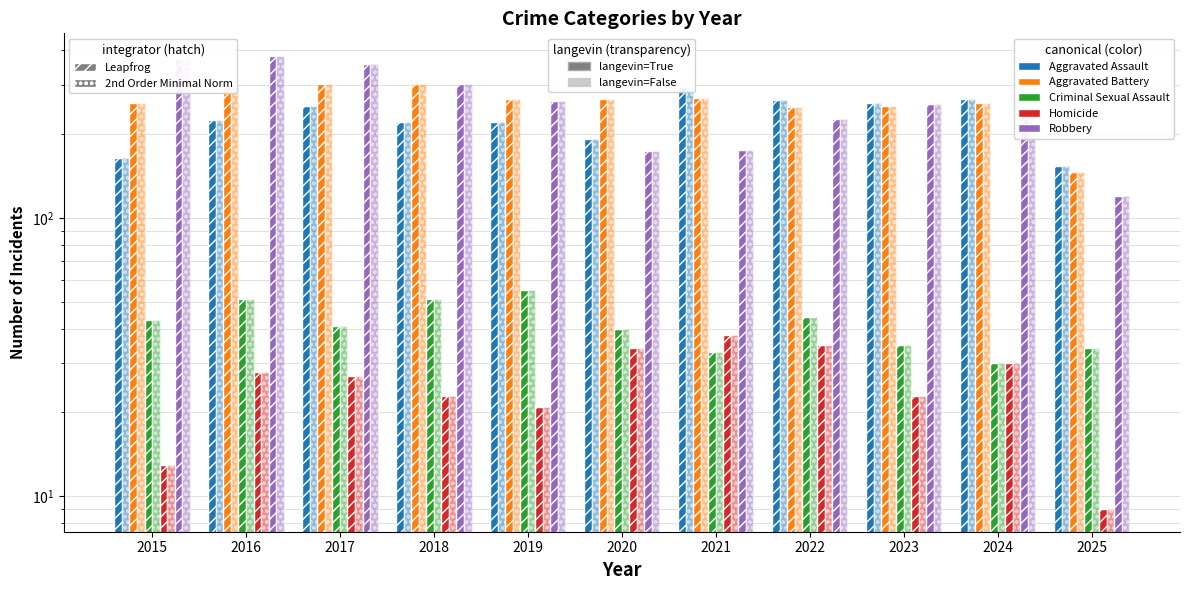

How many data points in Aggravated Battery are less than 267?

5